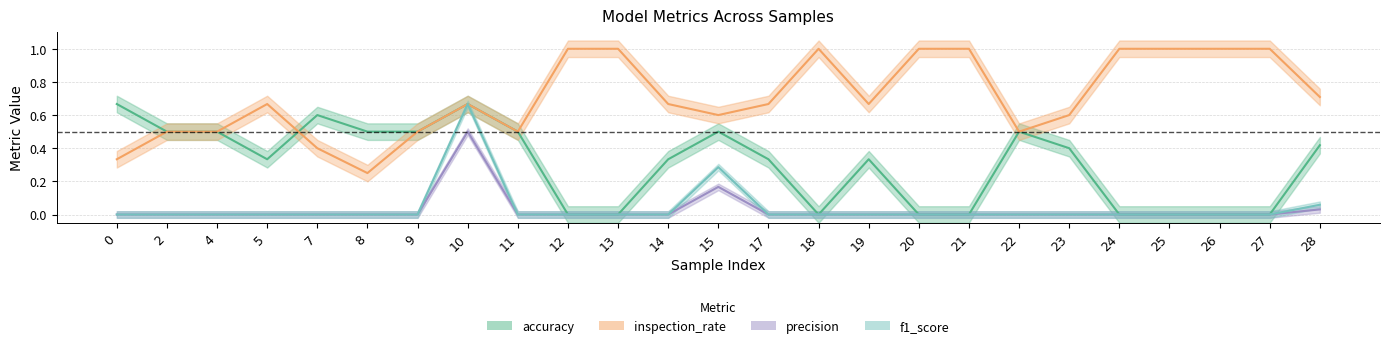

The value of accuracy at 0 is 0.7. True or false?

True